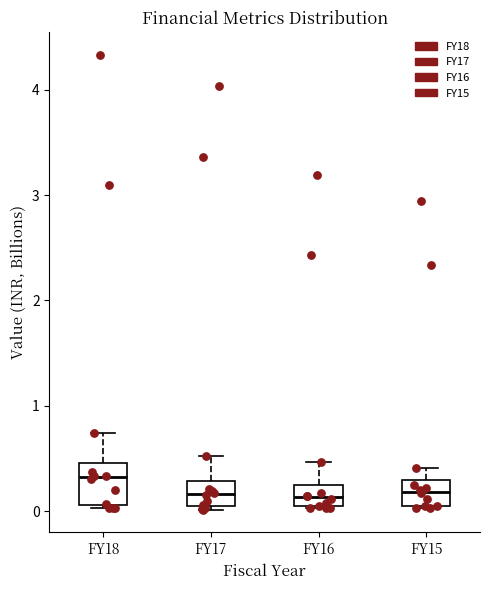

Reading left to right, read every box against the y-axis: the position of its median line, the range the box covers, and the ends of its whiskers. The values are not printed on the chart, so give them approximately, as read against the axis.

FY18: median 0.3, box 0.1 to 0.5, whiskers 0.0 to 0.7
FY17: median 0.2, box 0.1 to 0.3, whiskers 0.0 to 0.5
FY16: median 0.1, box 0.0 to 0.2, whiskers 0.0 to 0.5
FY15: median 0.2, box 0.0 to 0.3, whiskers 0.0 to 0.4